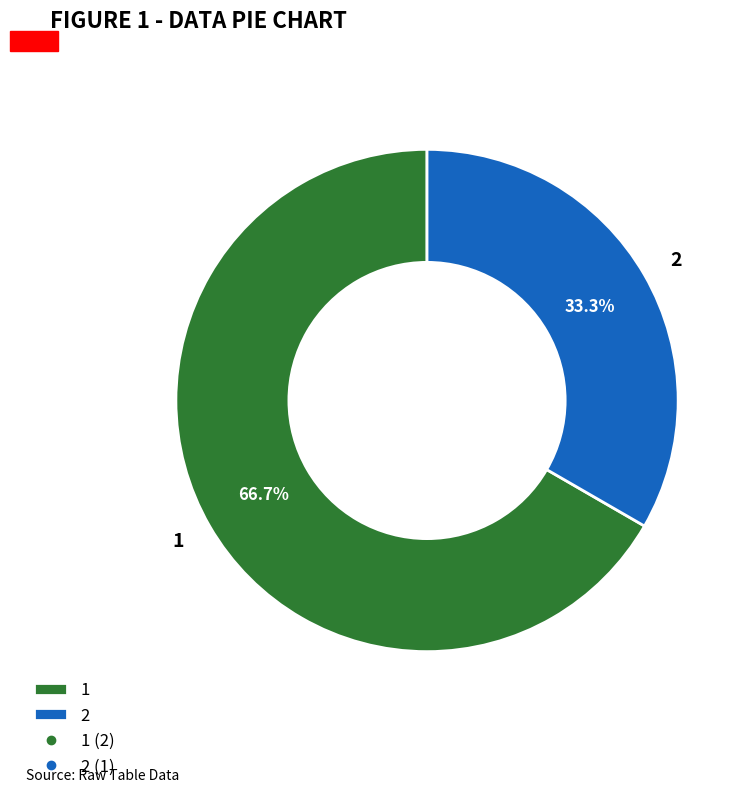

What percentage is the 2 slice, to the nearest percent?

33%